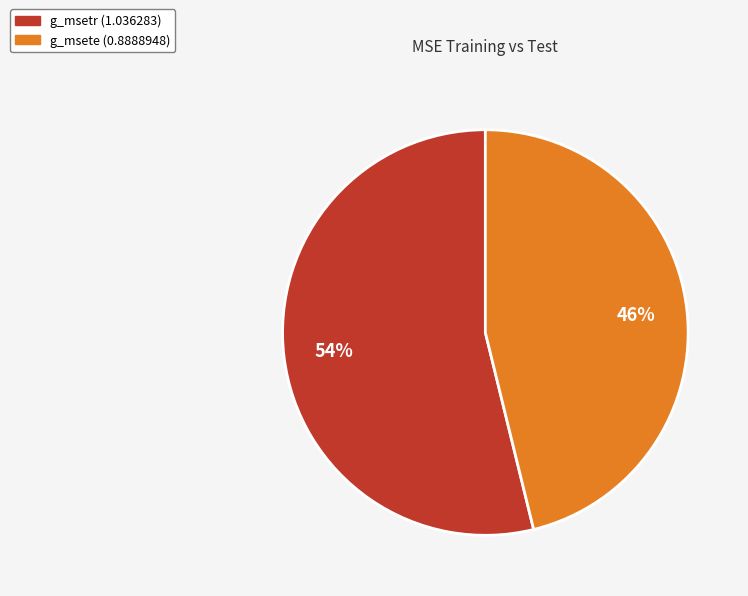

Do g_msetr (1.036283) and g_msete (0.8888948) together represent more than half of the pie?

Yes